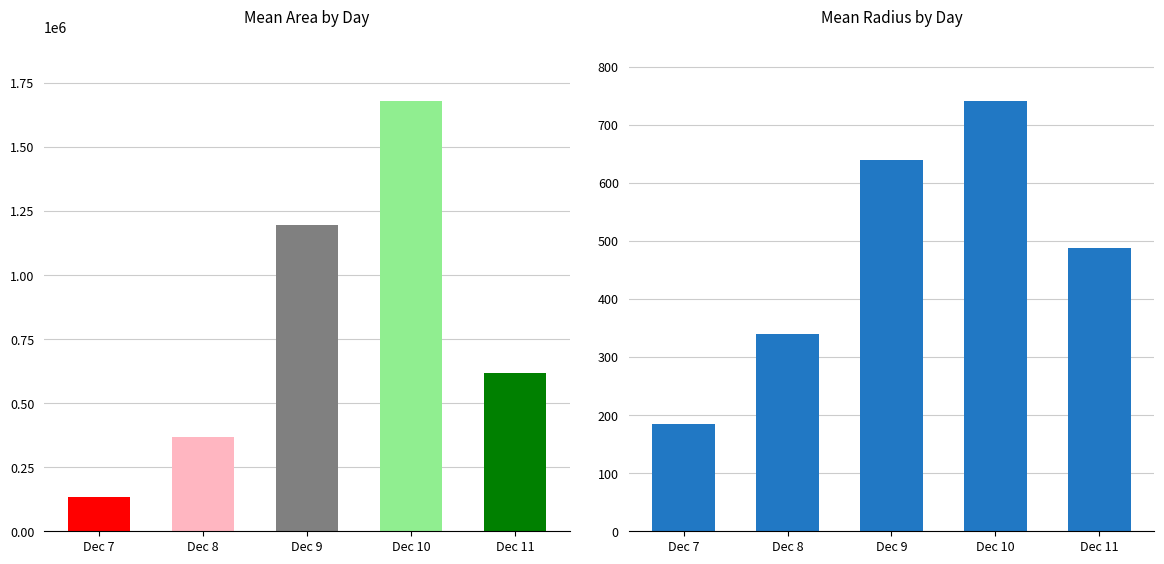

What is the total value across all series at Dec 7?

135079.7